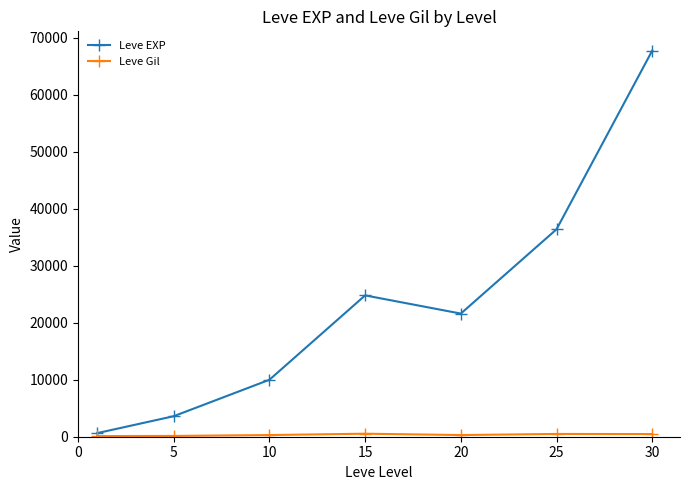

In Leve EXP, how many points are higher than both neighbors (excluding endpoints)?

1